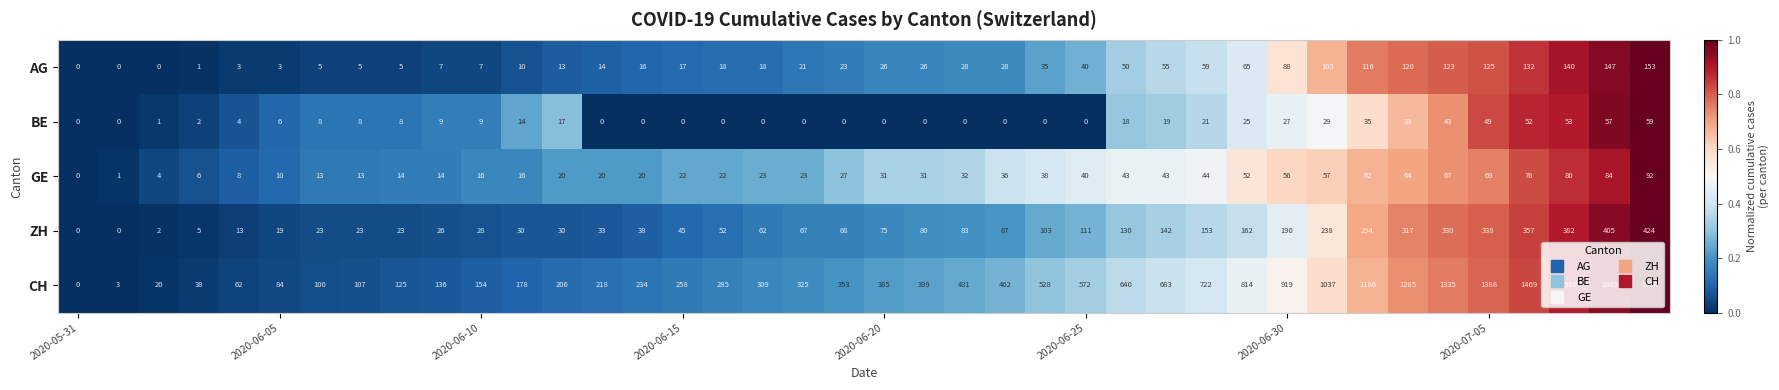

What is the sum of all BE values?

612